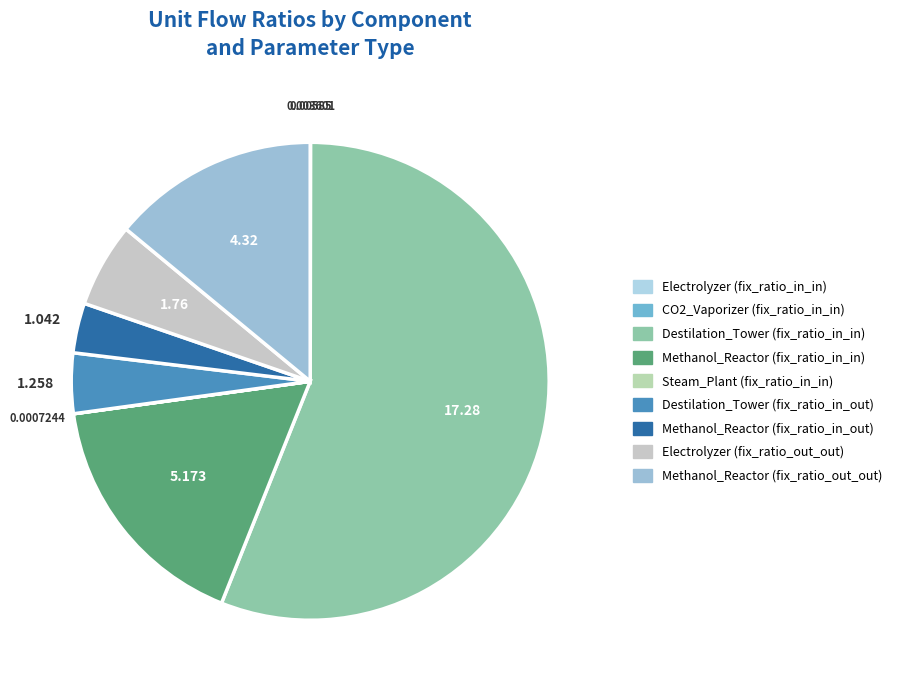

To the nearest percent, what is the difference between the Steam_Plant (fix_ratio_in_in) and Destilation_Tower (fix_ratio_in_out) slice percentages?

4%